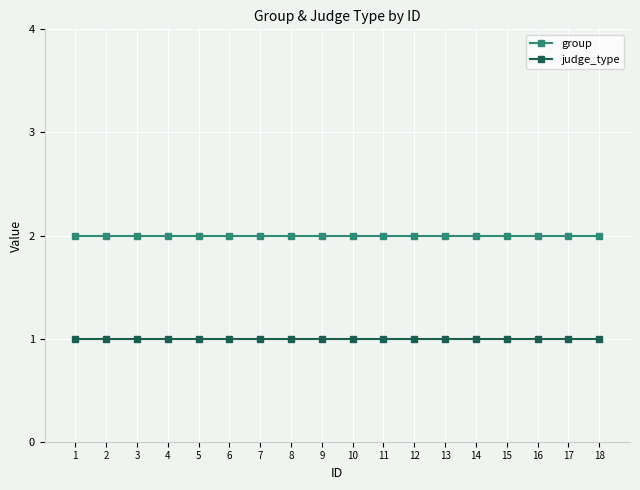

Which series has the largest total across all categories?

group